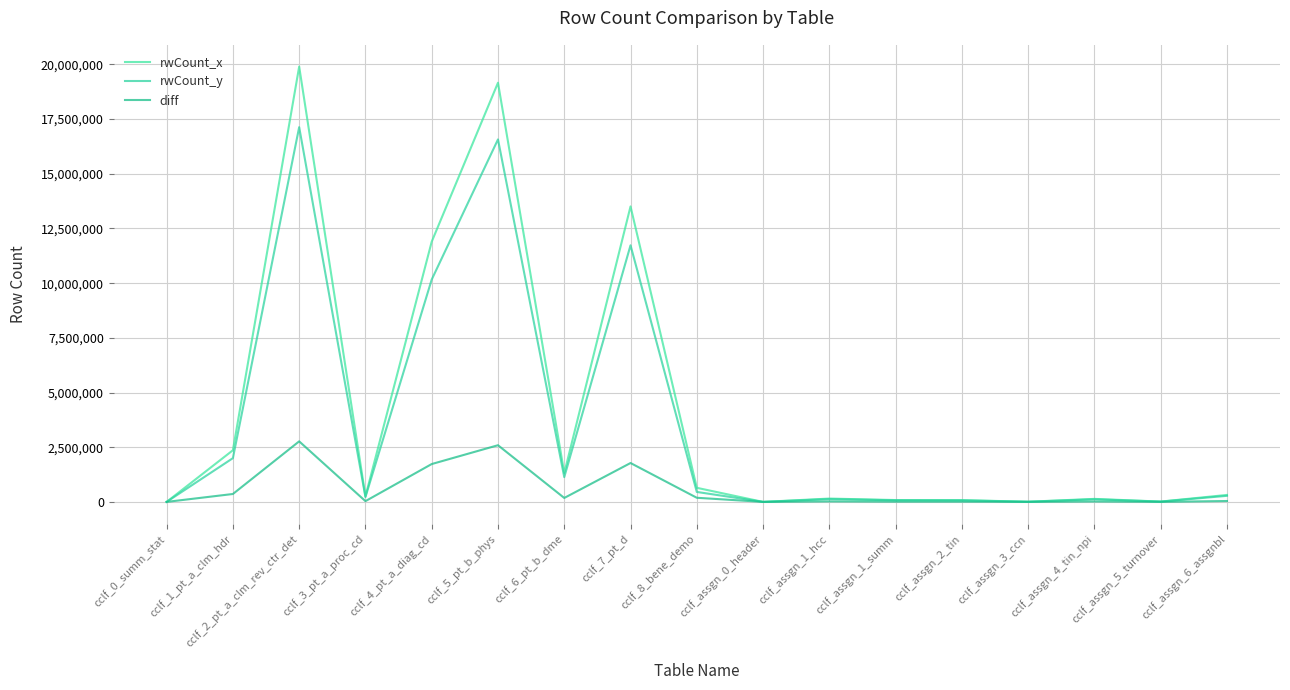

Reading left to right, list all the values displayed in this chart.

rwCount_x: 264	2361657	19901718	255627	11897539	19163693	1313660	13509283	644398	8	152306	84500	81273	7413	137682	14994	318332
rwCount_y: 220	2000044	17133381	220962	10166584	16572590	1133290	11731550	455533	7	129124	73125	70251	6560	118790	13329	277786
diff: 44	361613	2768337	34665	1730955	2591103	180370	1777733	188865	1	23182	11375	11022	853	18892	1665	40546